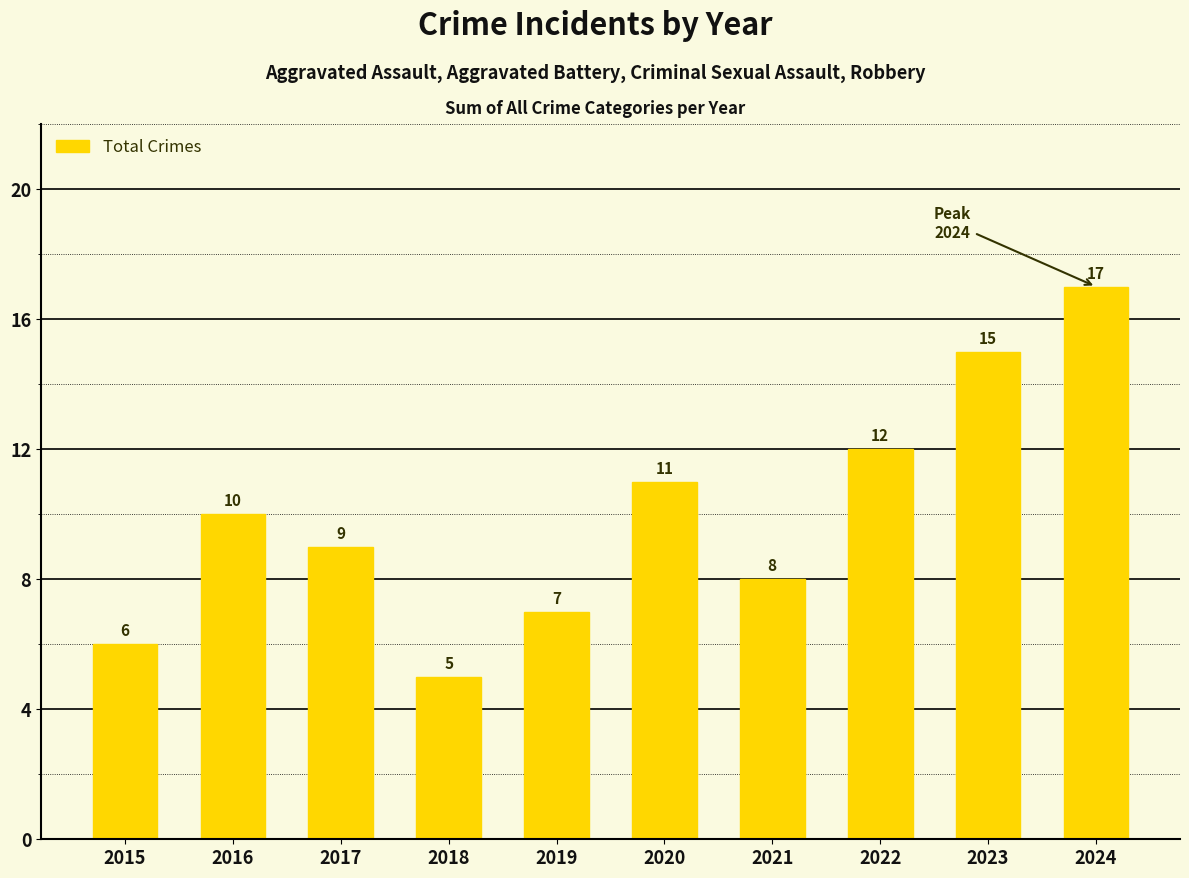

Count the number of categories in the chart.

10